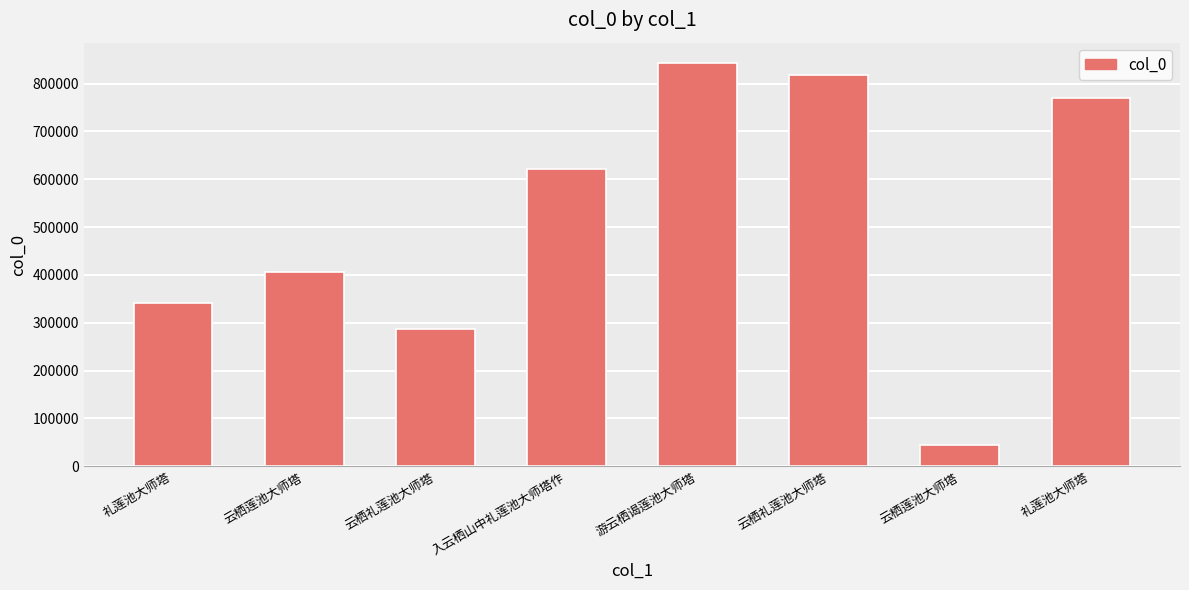

How many series are shown in this chart?

1